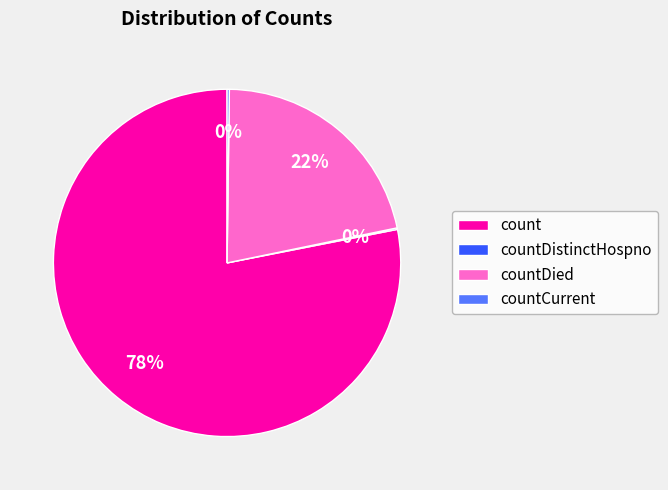

To the nearest percent, what is the average slice percentage?

25%